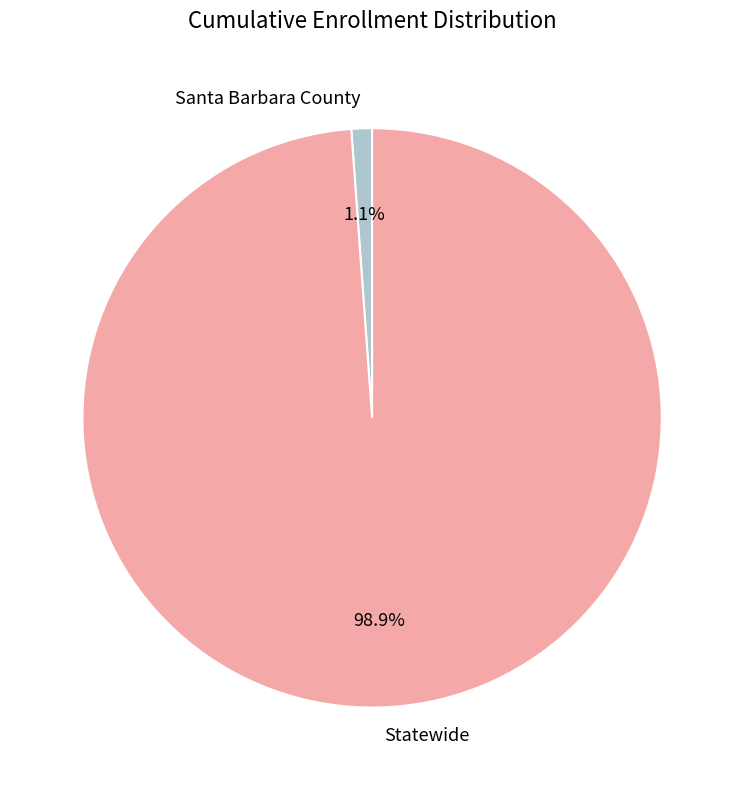

Rank the categories by value from lowest to highest.

Santa Barbara County, Statewide